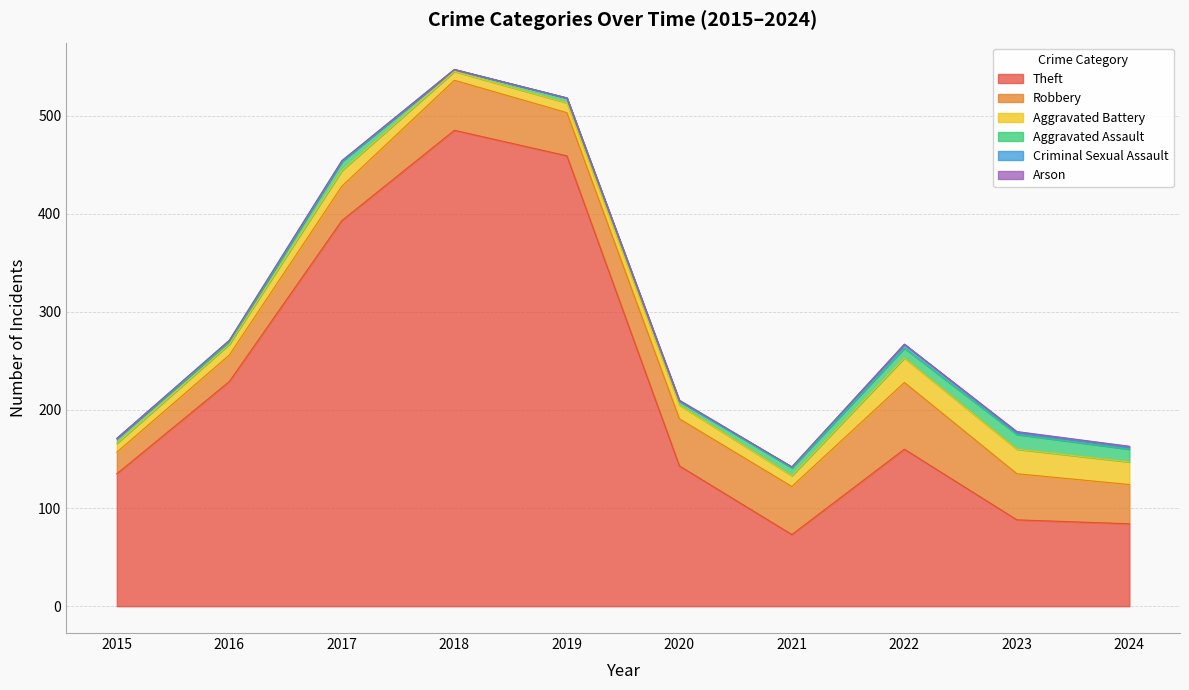

What is the difference between the maximum and minimum values in the Aggravated Battery series?

16